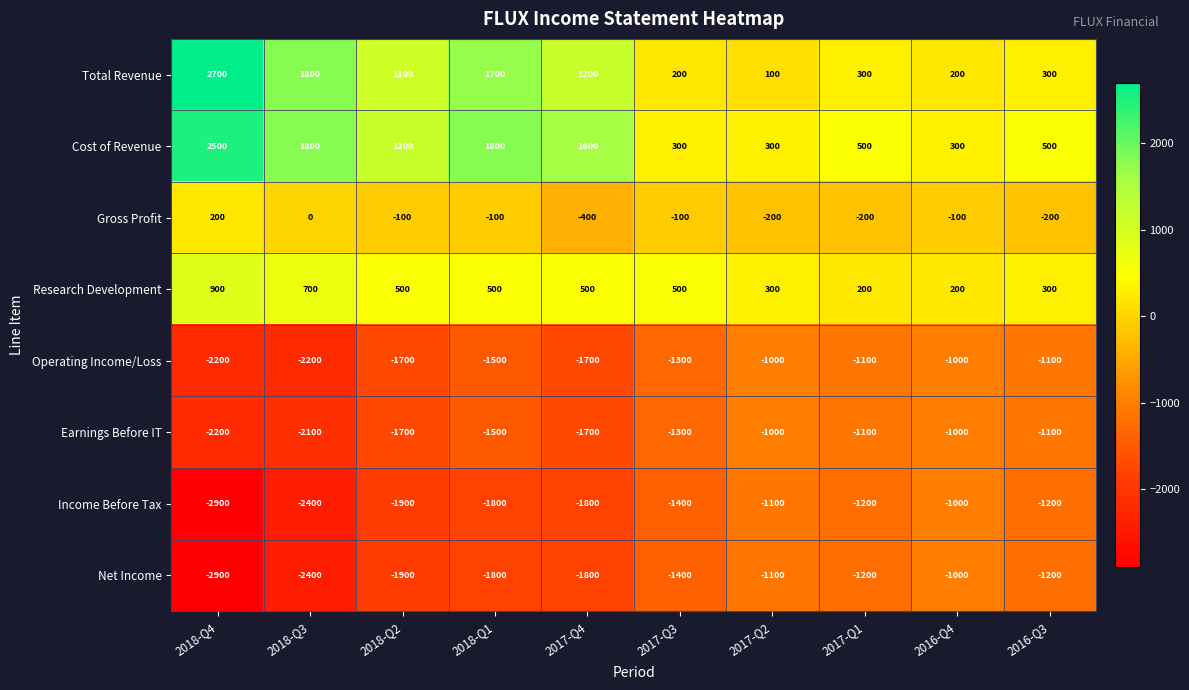

At which category is the sum across all series the highest?

2018-Q1